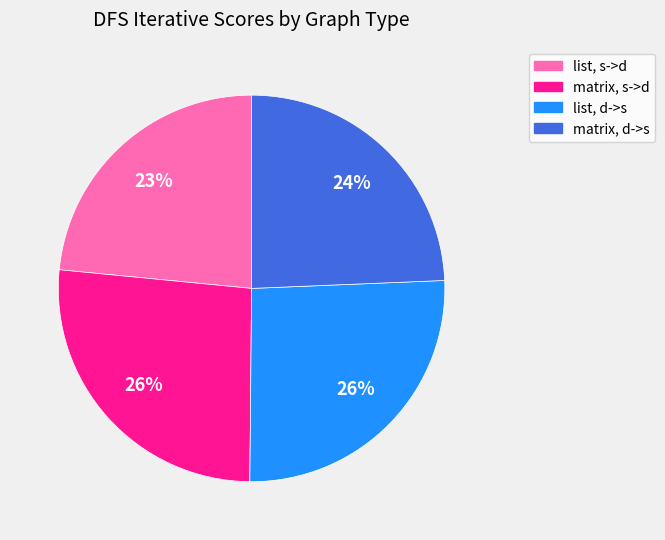

To the nearest percent, what is the average slice percentage?

25%